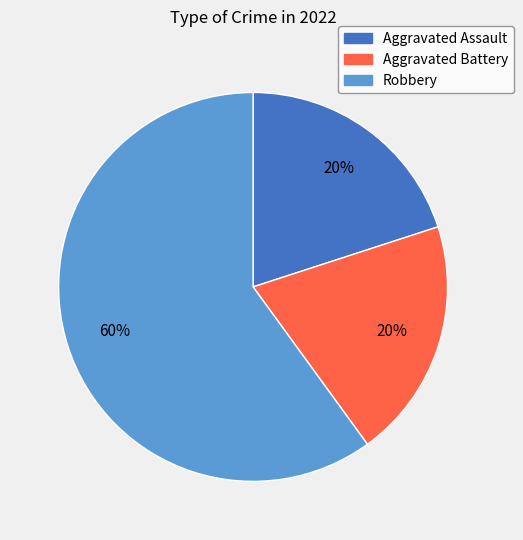

Which slice is the largest?

Robbery